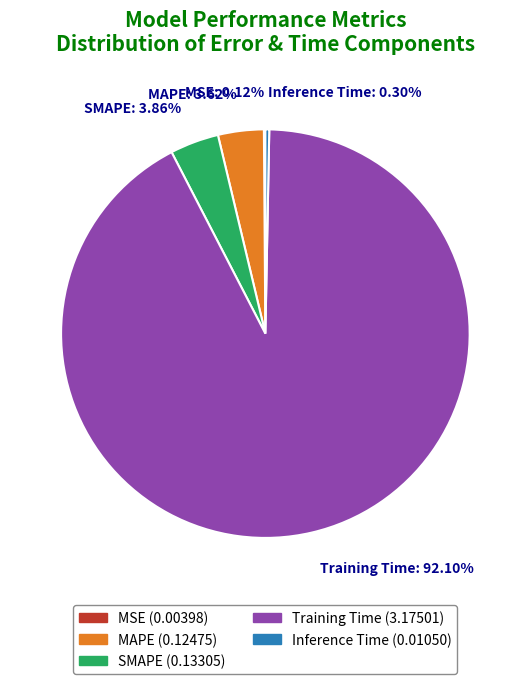

Rank the categories by value from highest to lowest.

Training Time, SMAPE, MAPE, Inference Time, MSE